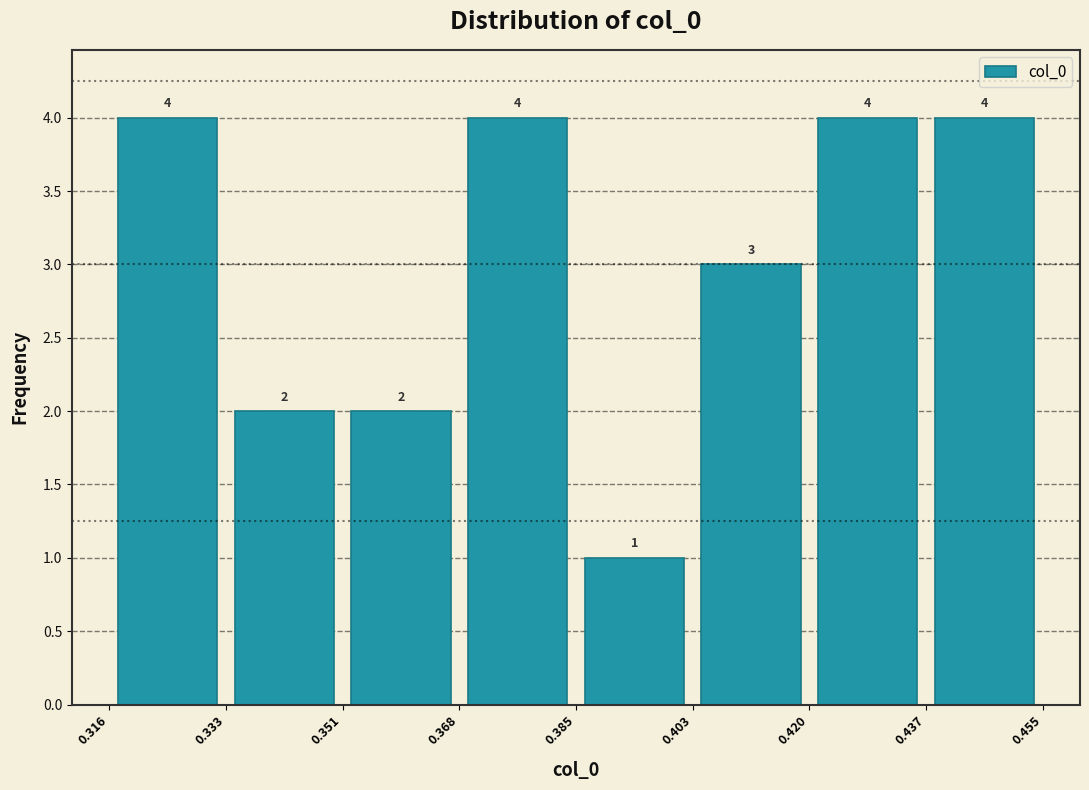

Reading left to right, list every bar in this chart as the range it spans on the x-axis followed by its height.

0.316 to 0.333: 4
0.333 to 0.351: 2
0.351 to 0.368: 2
0.368 to 0.385: 4
0.385 to 0.403: 1
0.403 to 0.420: 3
0.420 to 0.437: 4
0.437 to 0.455: 4